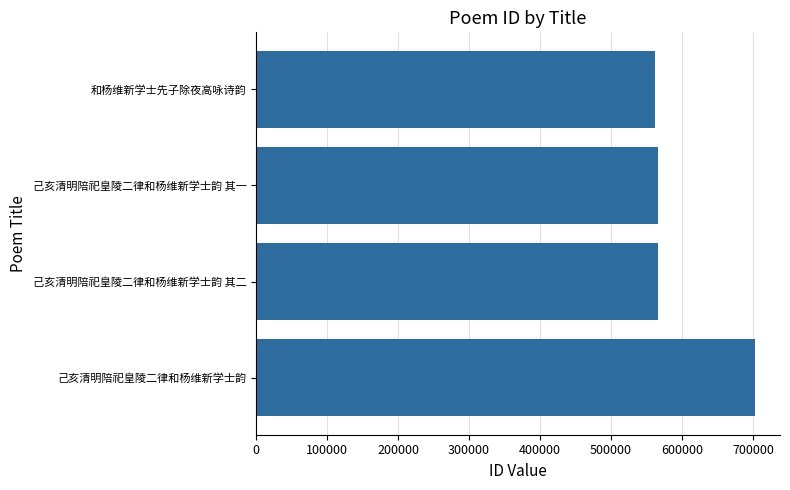

What is the difference between the maximum and minimum values?

140262